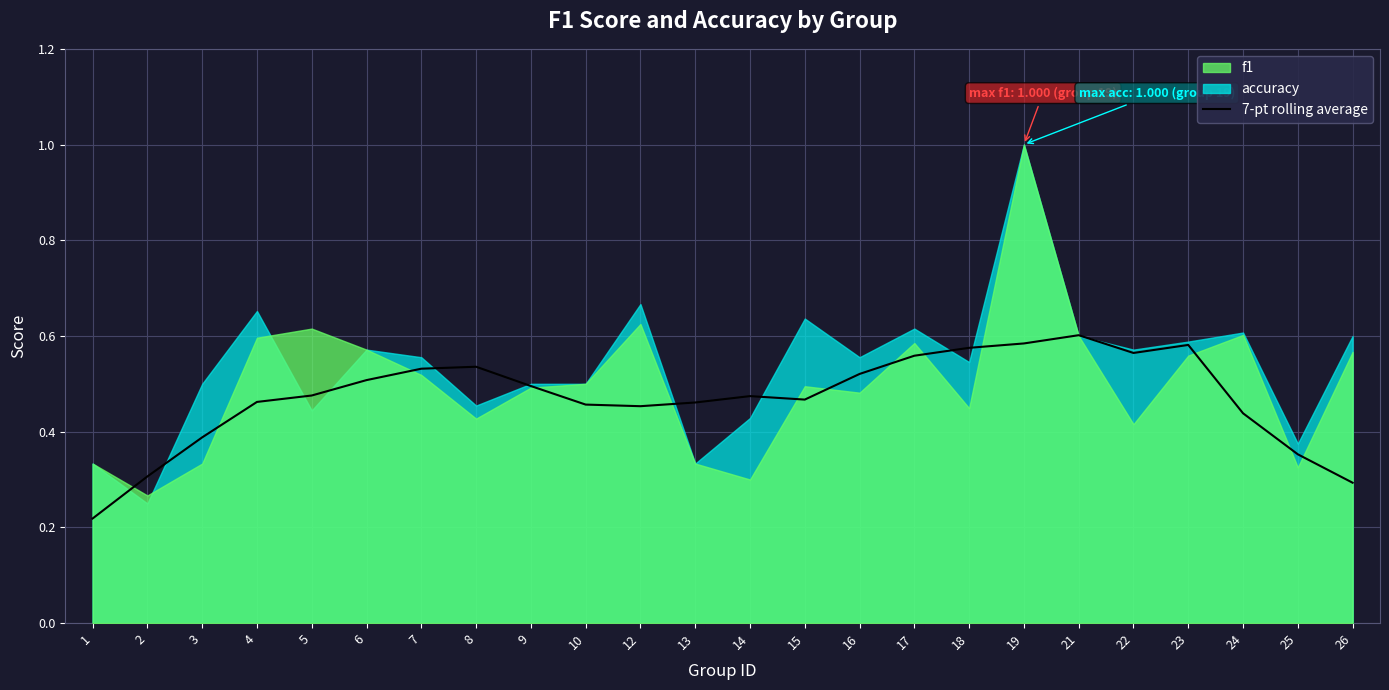

At which category does the data reach its first local valley?

12